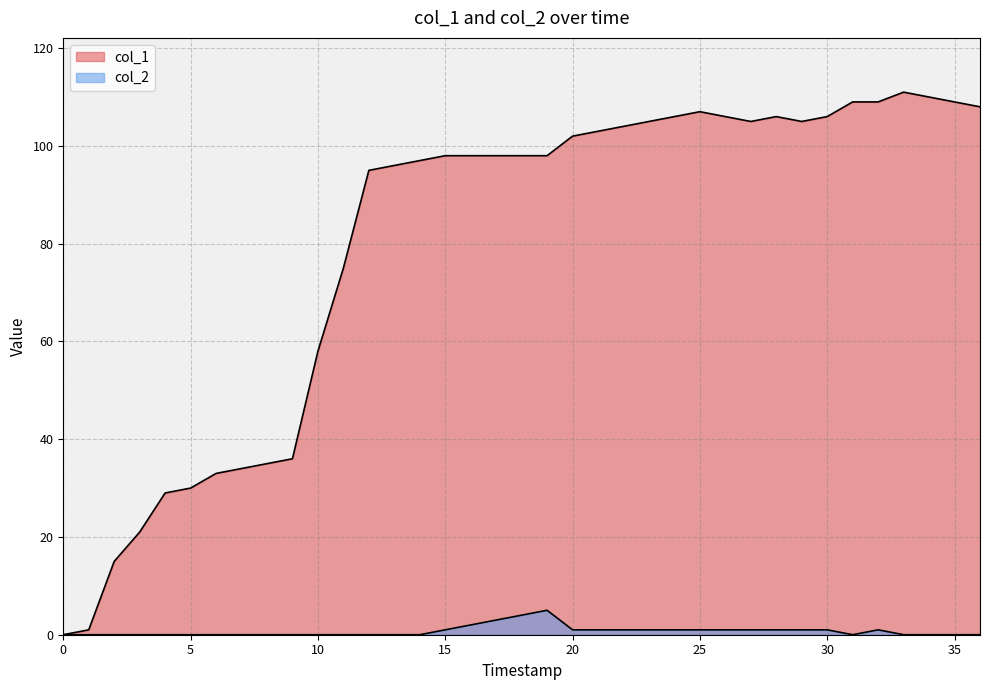

What is the label of the 19th point from the right?

18